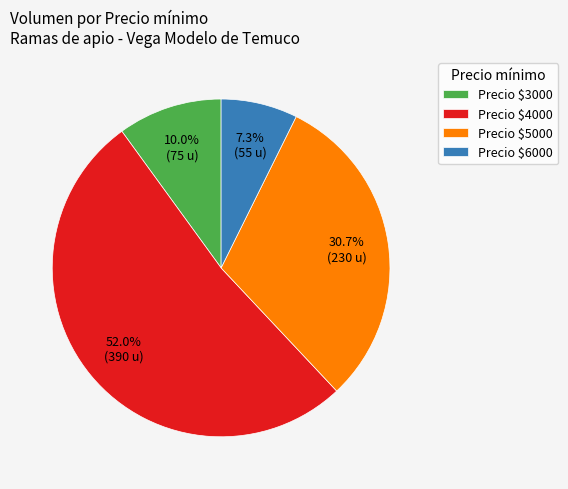

Which category accounts for the majority?

Precio $4000